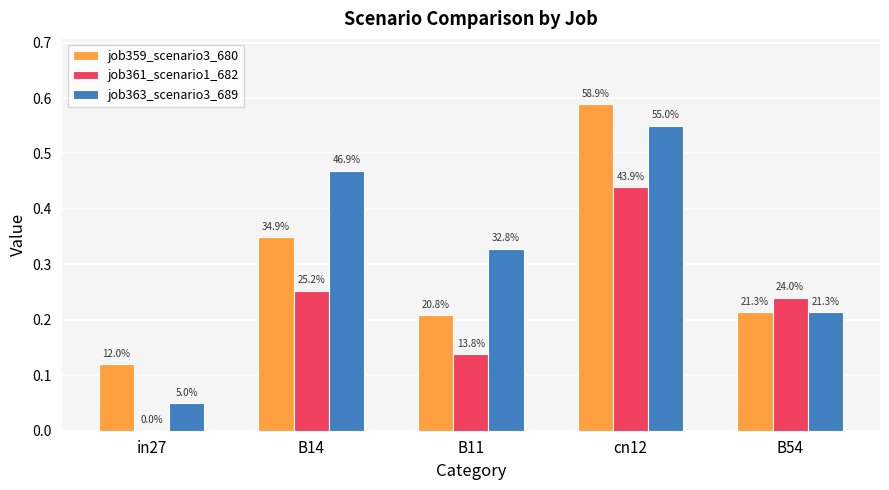

Is it true that job359_scenario3_680 equals 0.3 at B14?

True